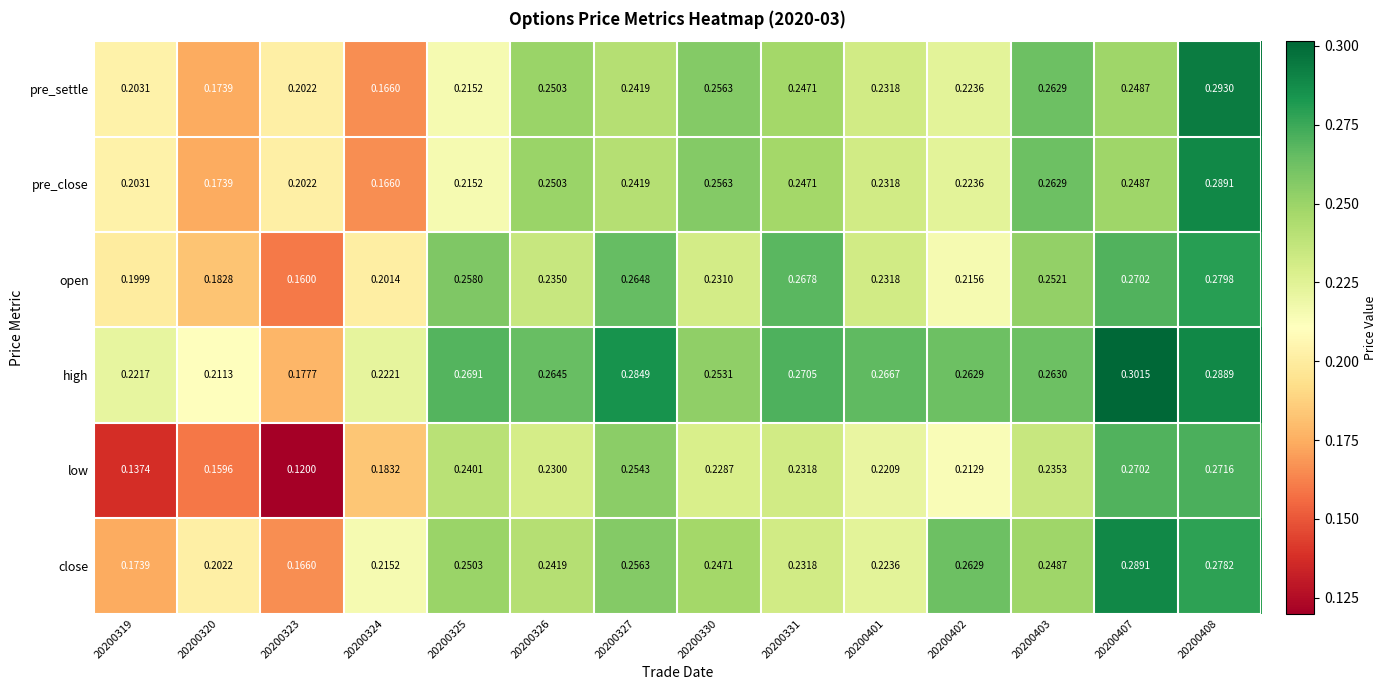

At which category is the sum across all series the highest?

20200408